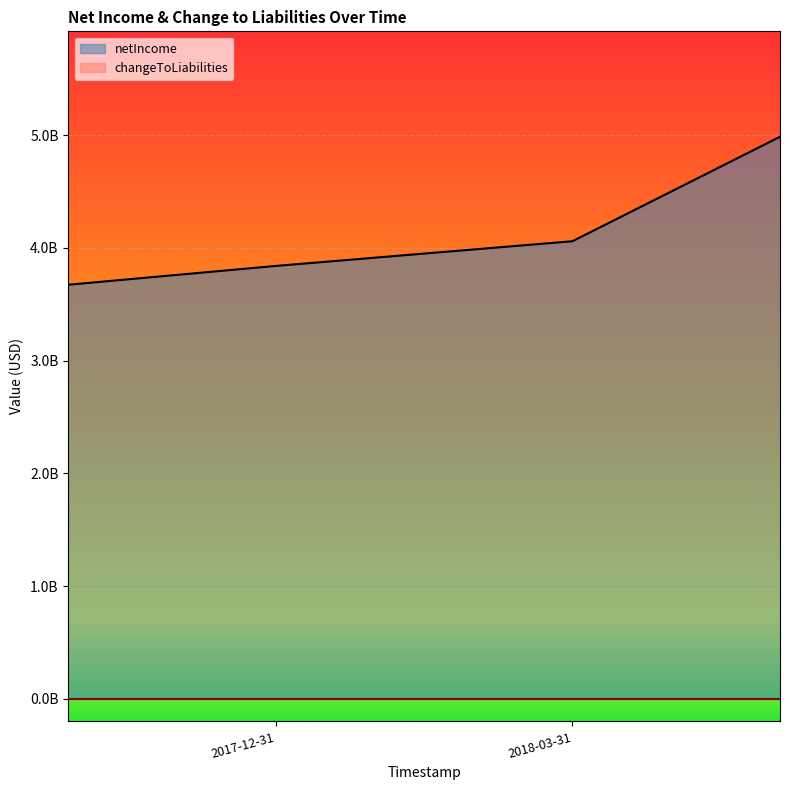

Which series changed the most between 2017-12-31 and 2017-09-30?

netIncome